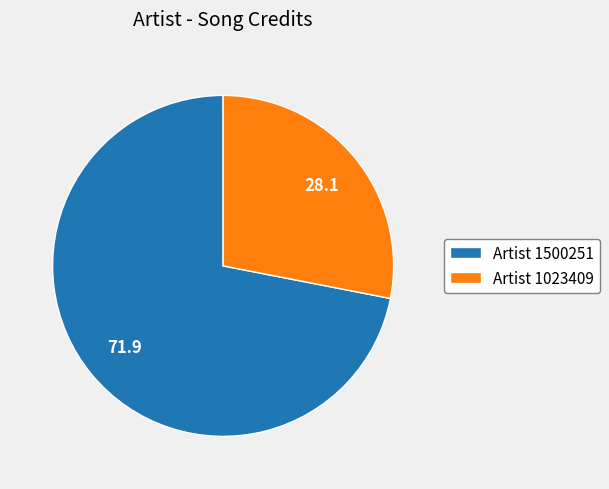

Count the number of slices in the pie.

2